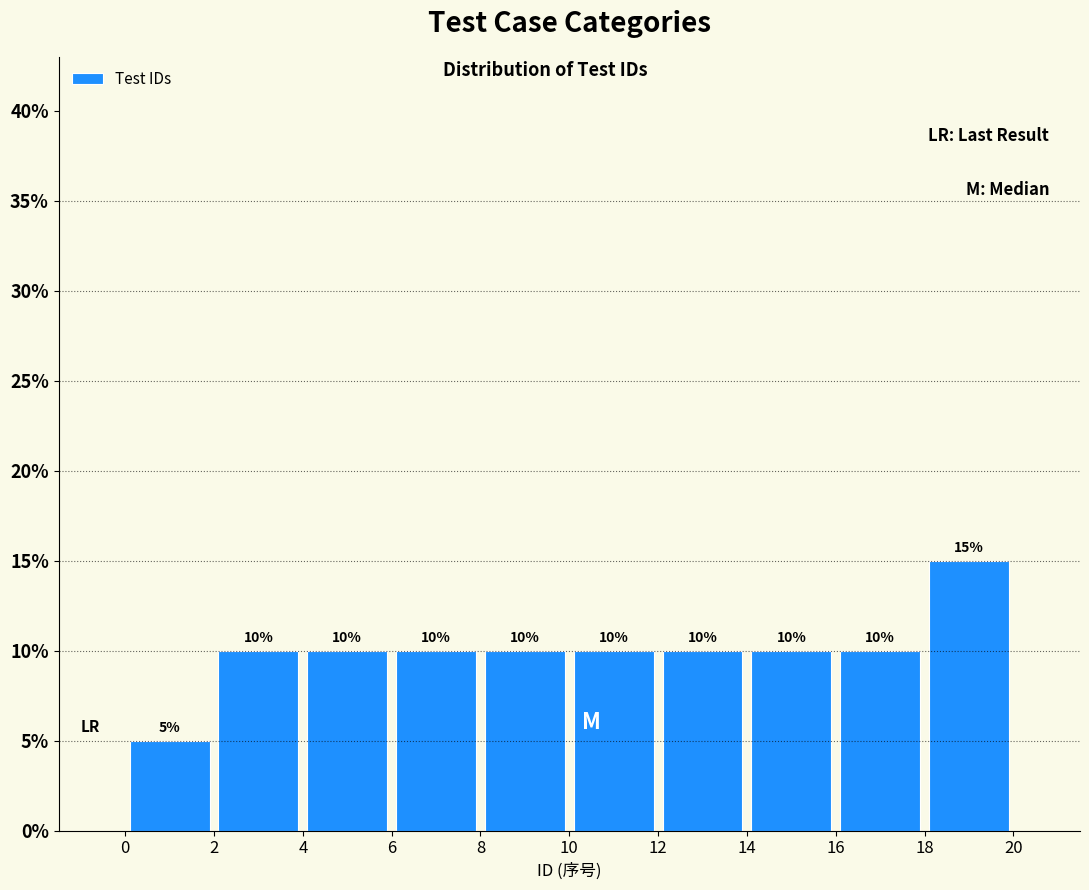

Reading left to right, list every bar in this chart as the range it spans on the x-axis followed by its height.

0 to 2: 5
2 to 4: 10
4 to 6: 10
6 to 8: 10
8 to 10: 10
10 to 12: 10
12 to 14: 10
14 to 16: 10
16 to 18: 10
18 to 20: 15